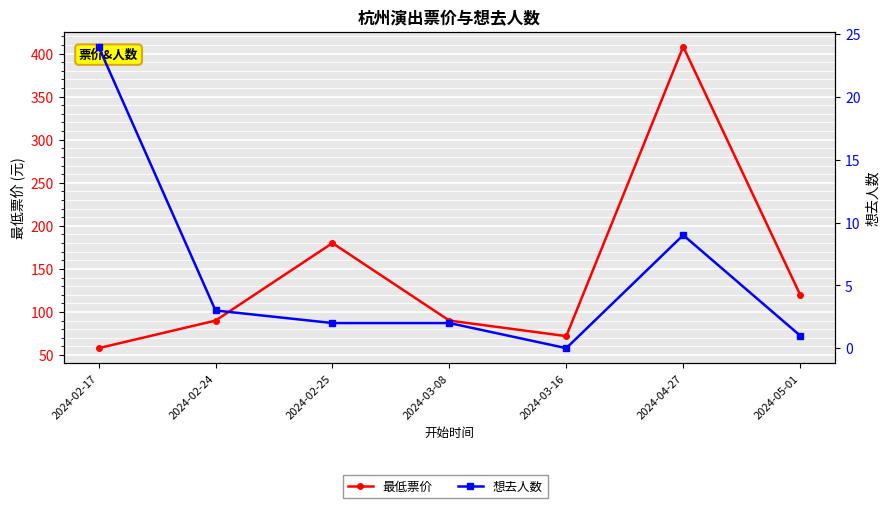

What is the highest value of the 最低票价 series?

408